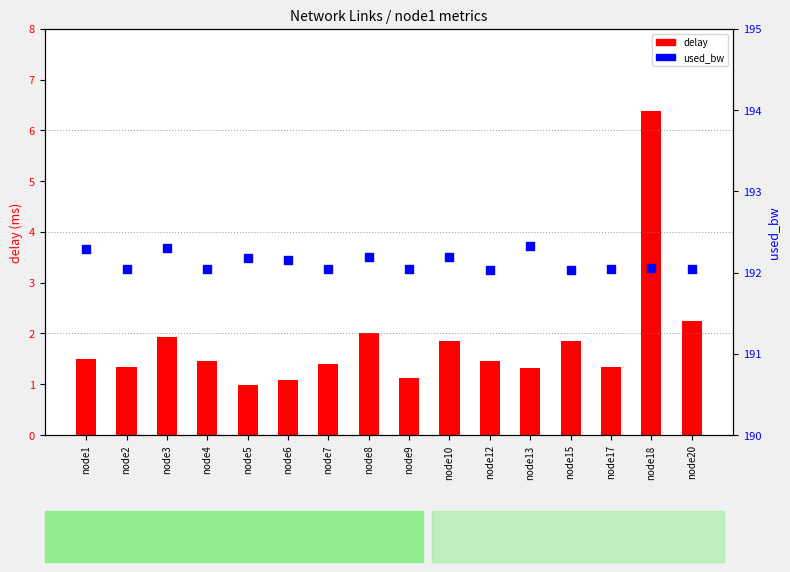

Which series has the widest spread of Y values?

delay